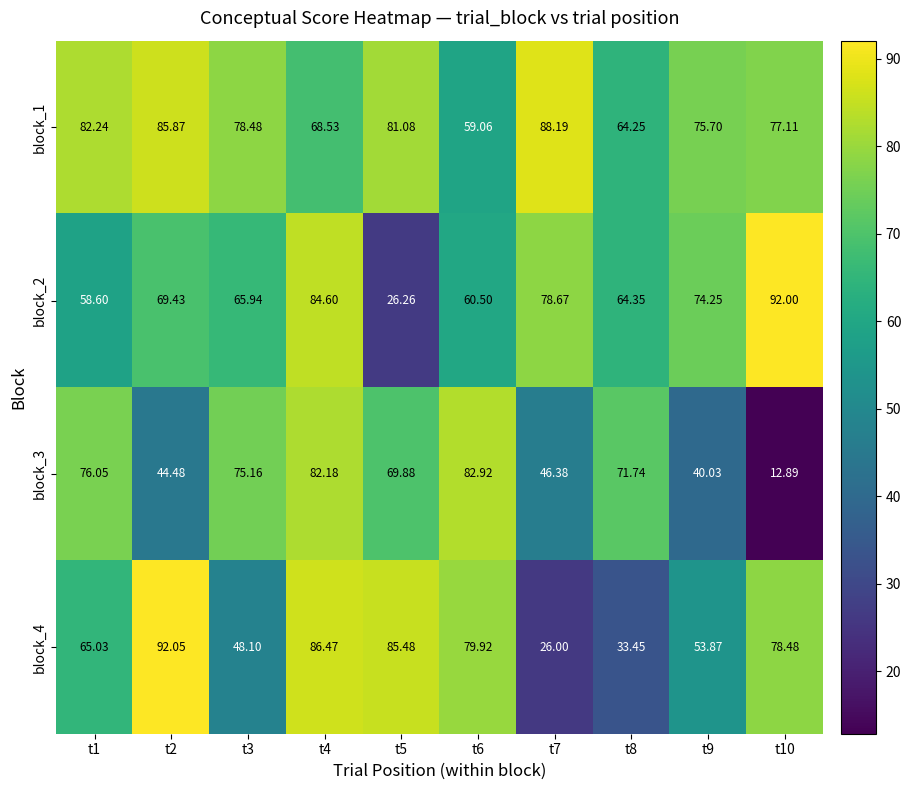

Is the value of block_4 at t1 greater than the value of block_3 at t5?

No